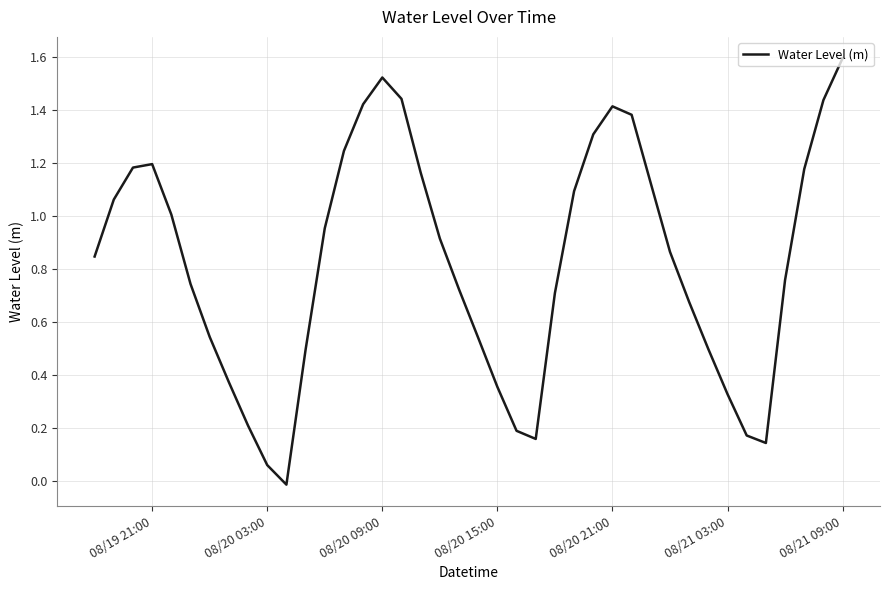

What is the greatest value displayed?

1.6